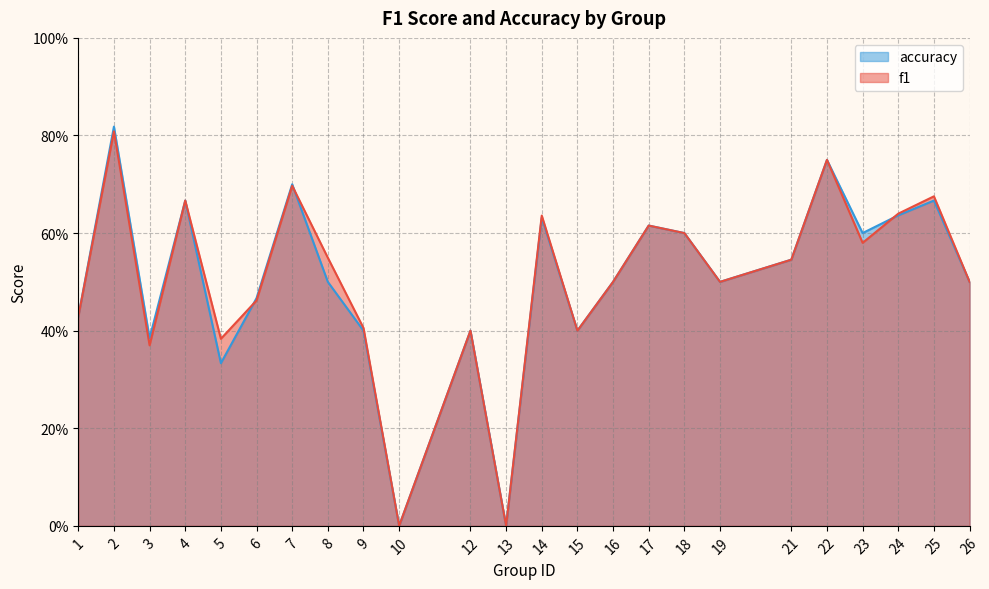

How many positive values does the f1 series have?

22